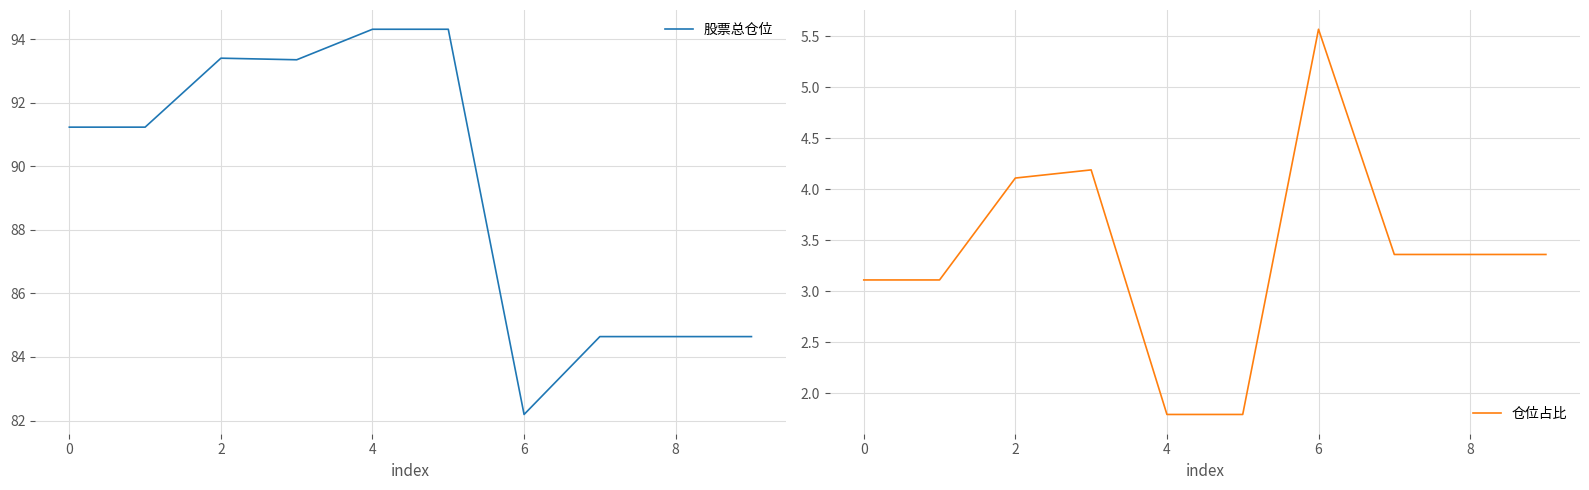

Which series has the widest spread of values?

股票总仓位